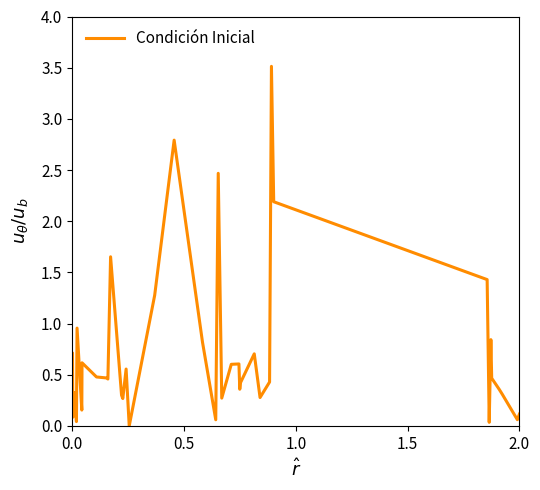

What is the maximum value shown in the chart?

3.5